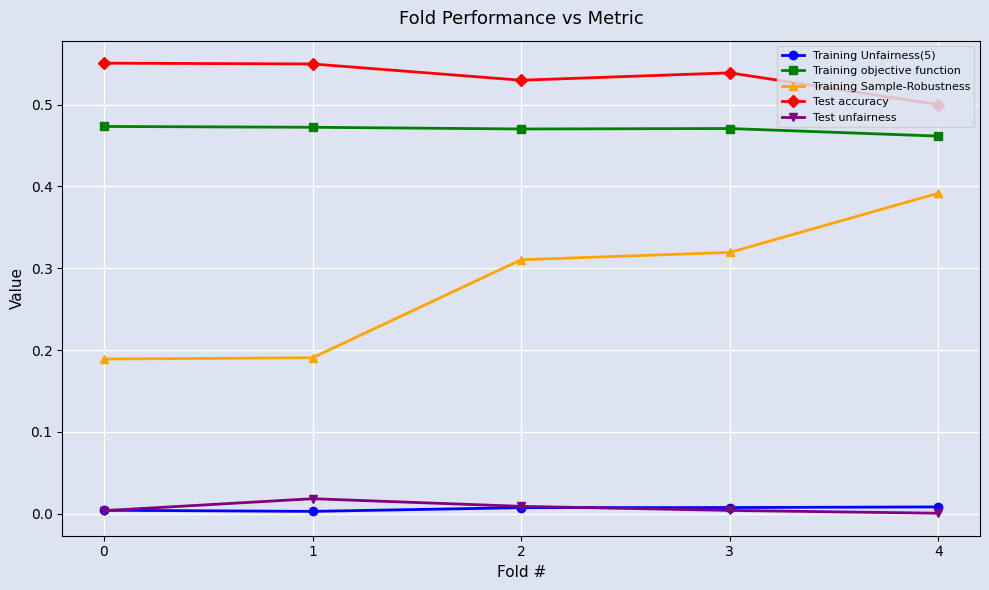

True or false: Test accuracy and Training Sample-Robustness intersect in this chart.

False